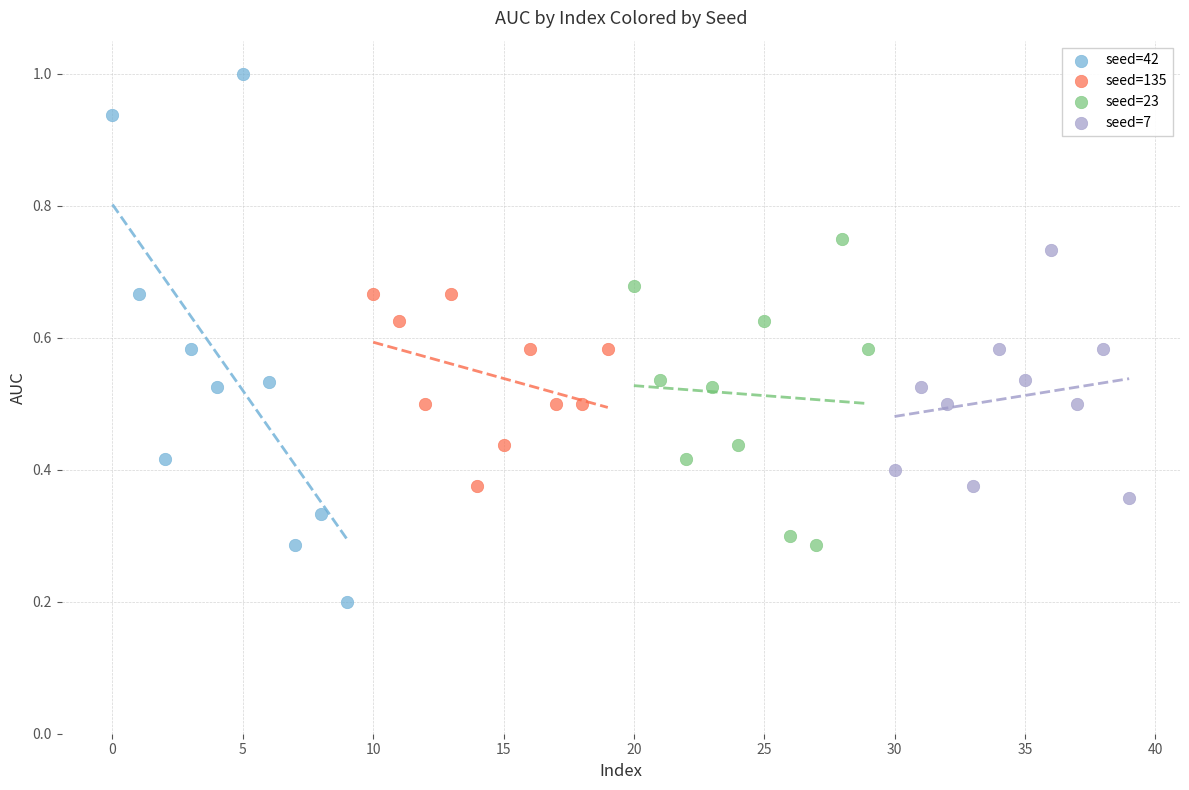

Which series has the widest spread of Y values?

seed=42